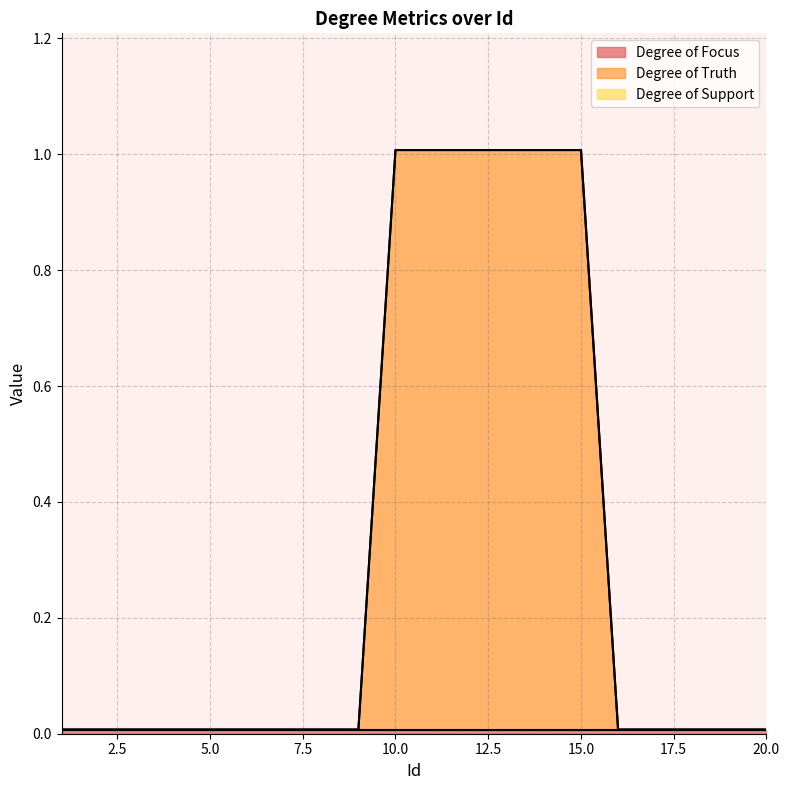

True or false: Degree of Truth and Degree of Support cross at least once.

False